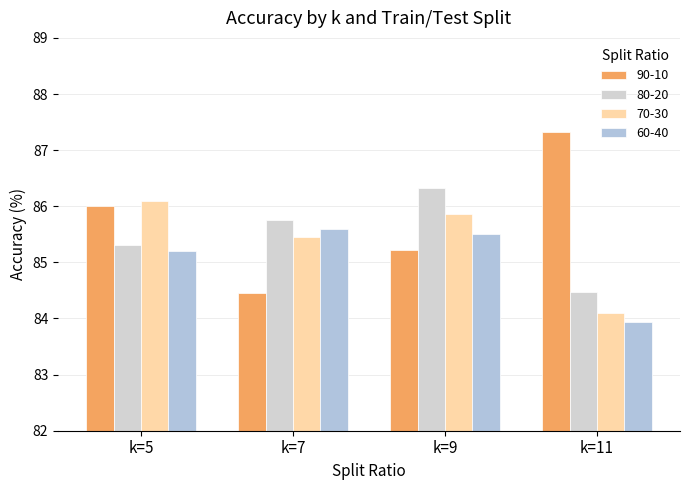

Which has a higher value, k=9 or k=11?

k=11